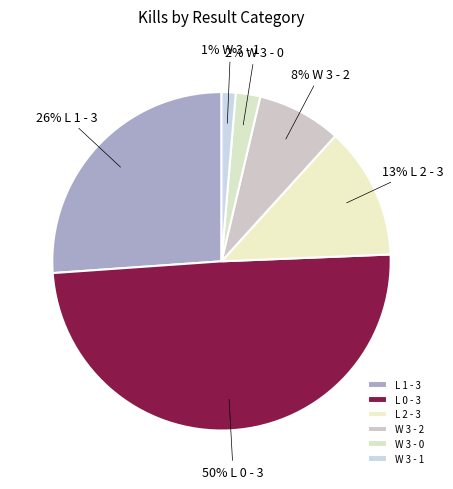

Is there a majority slice in this chart?

No